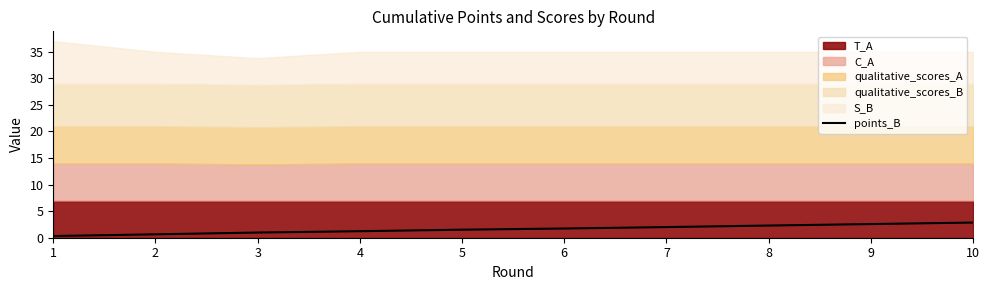

List the labels in order of value, smallest first.

1, 2, 3, 4, 5, 6, 7, 8, 9, 10